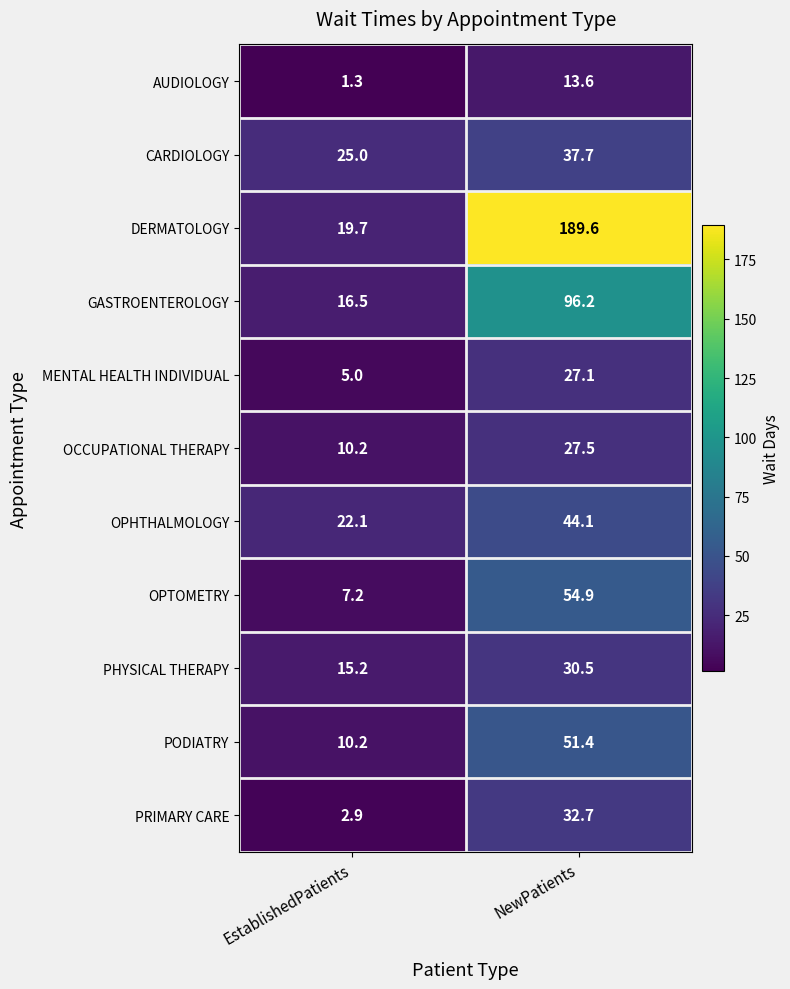

The GASTROENTEROLOGY series shows 49.9 at NewPatients. True or false?

False